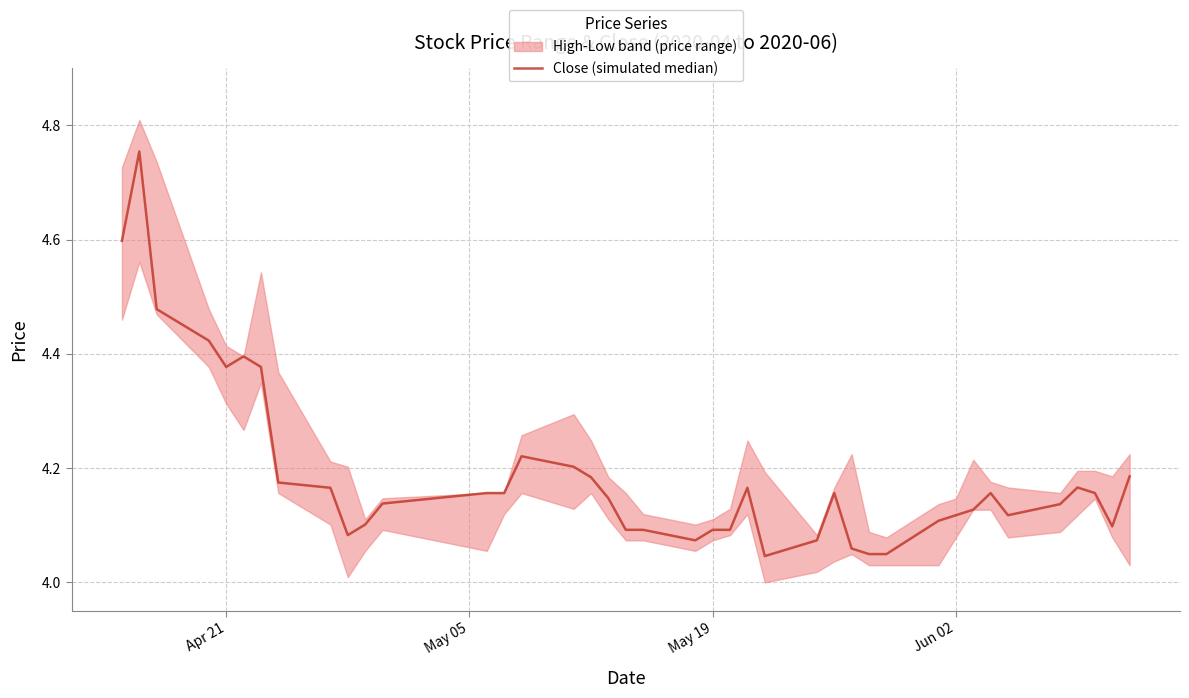

What is the smallest value displayed?

4.0